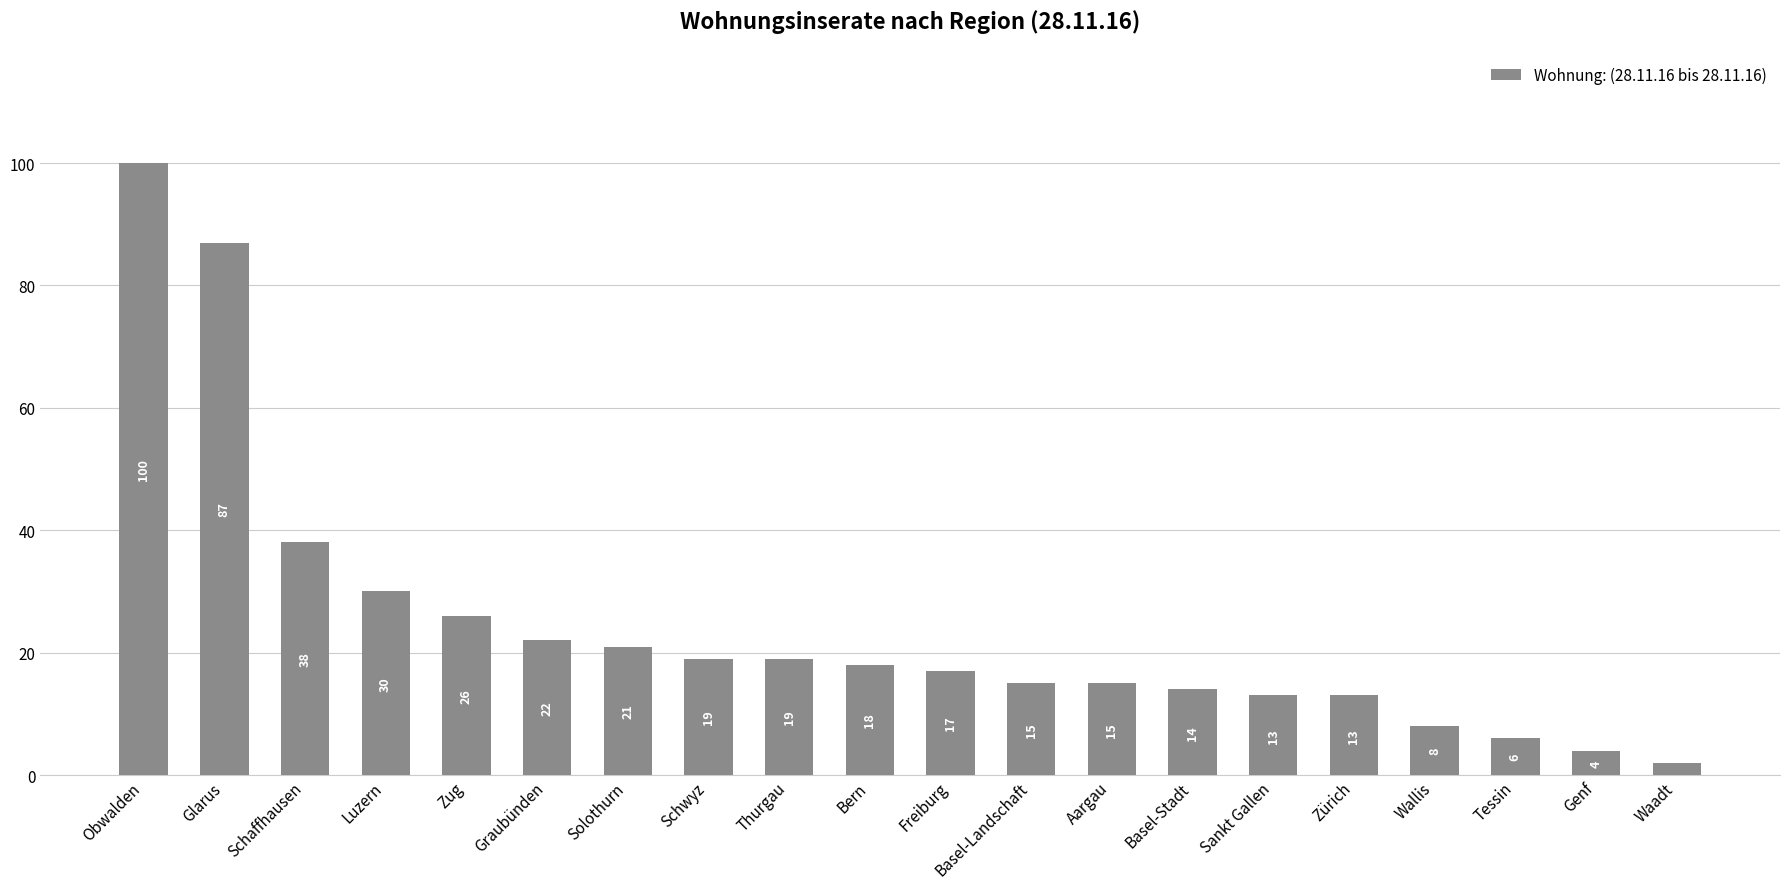

What is the sum of all values?

487